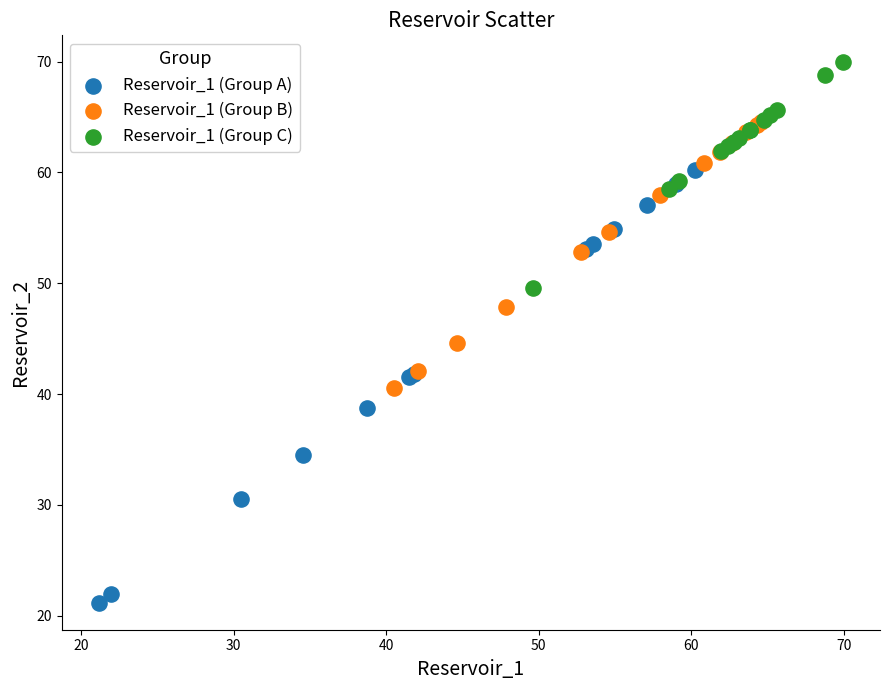

Which series has the widest spread of Y values?

Reservoir_1 (Group A)